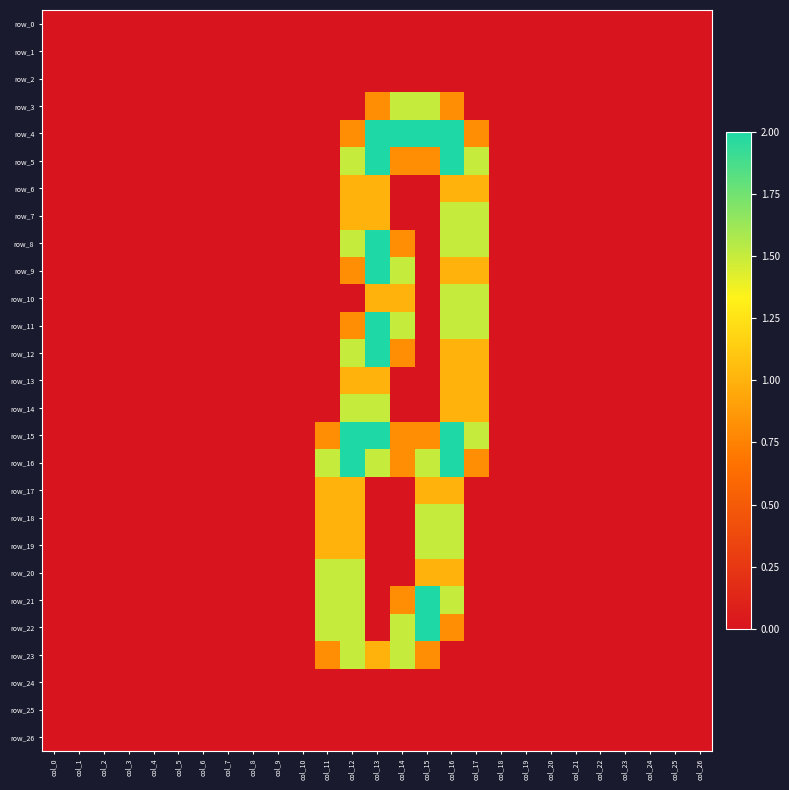

How many categories are shown in the chart?

27